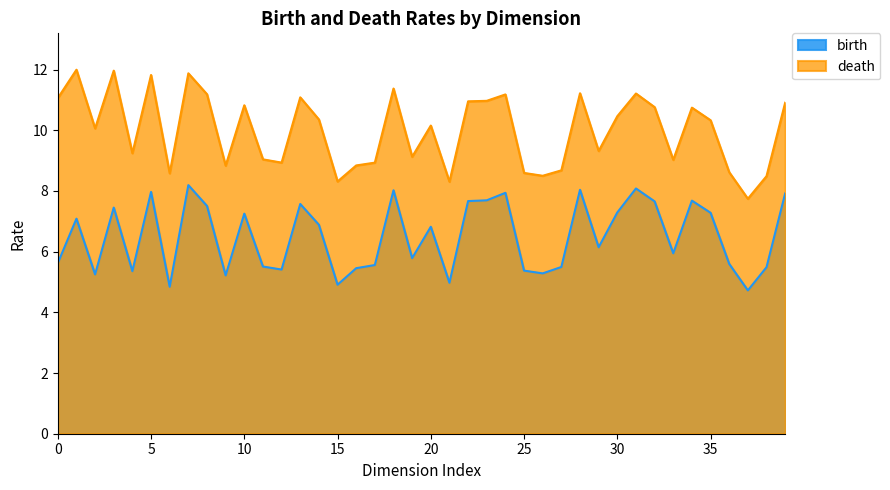

Which series has the largest total across all categories?

death